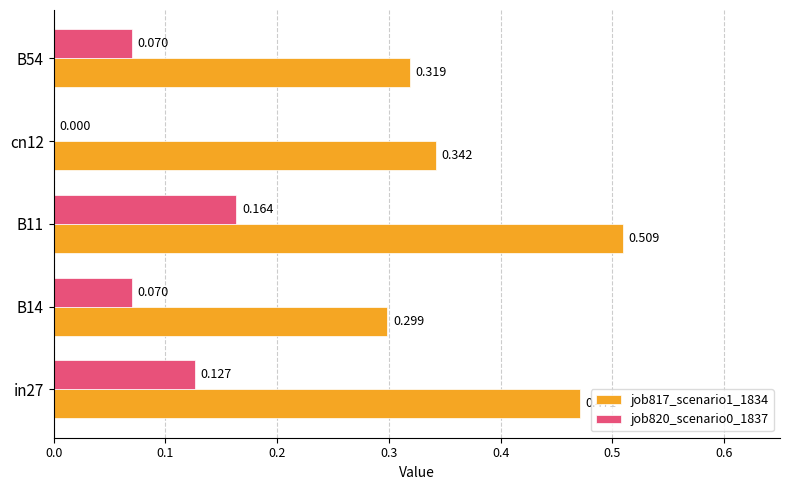

What is the sum of all job817_scenario1_1834 values?

1.9